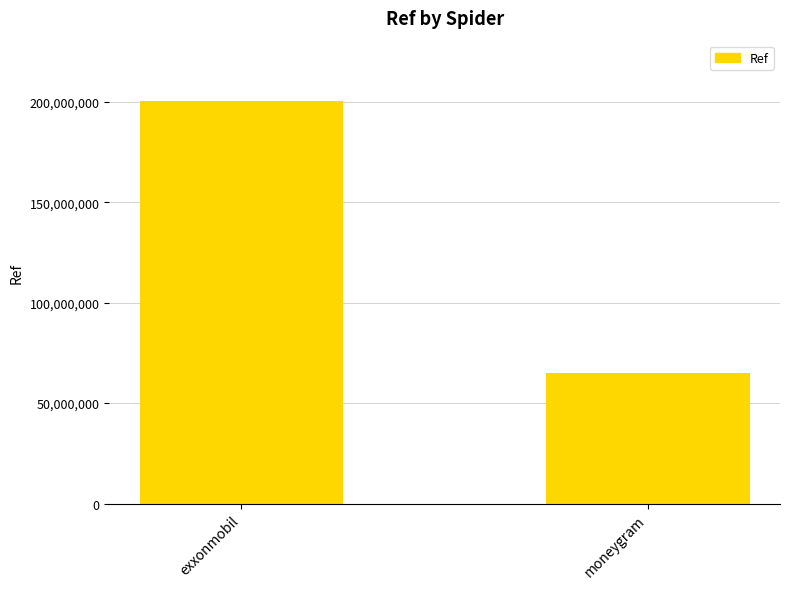

What is the smallest value displayed?

65188789